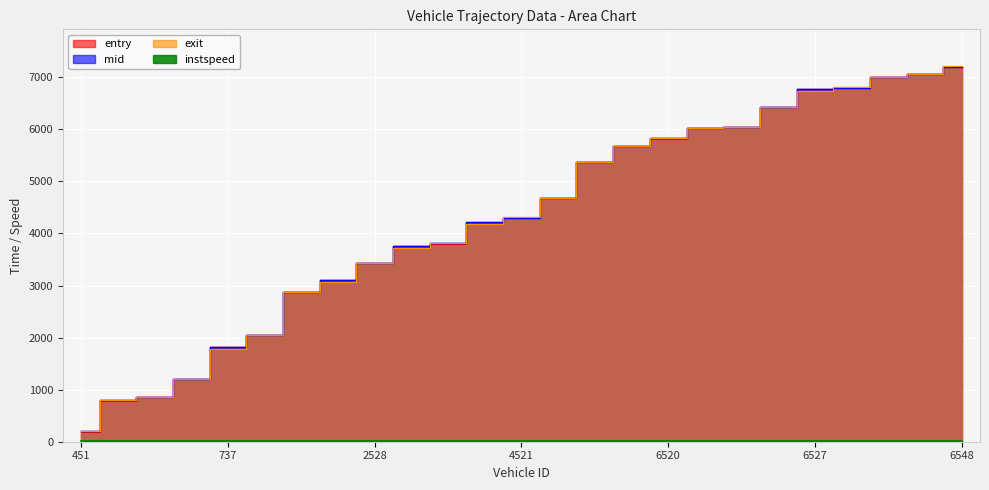

Where do mid and exit first cross each other?

535 and 737